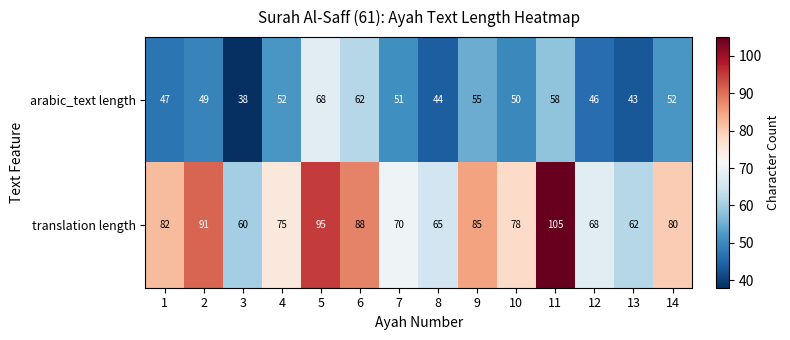

How many categories are shown in the chart?

14